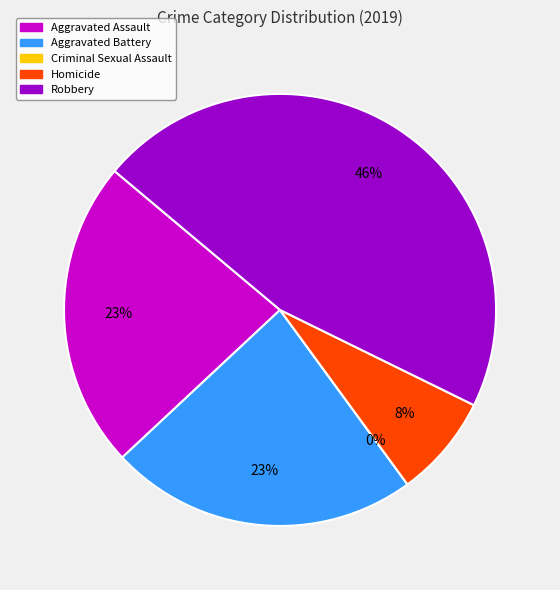

The Aggravated Battery slice represents 23% of the pie. True or false?

True